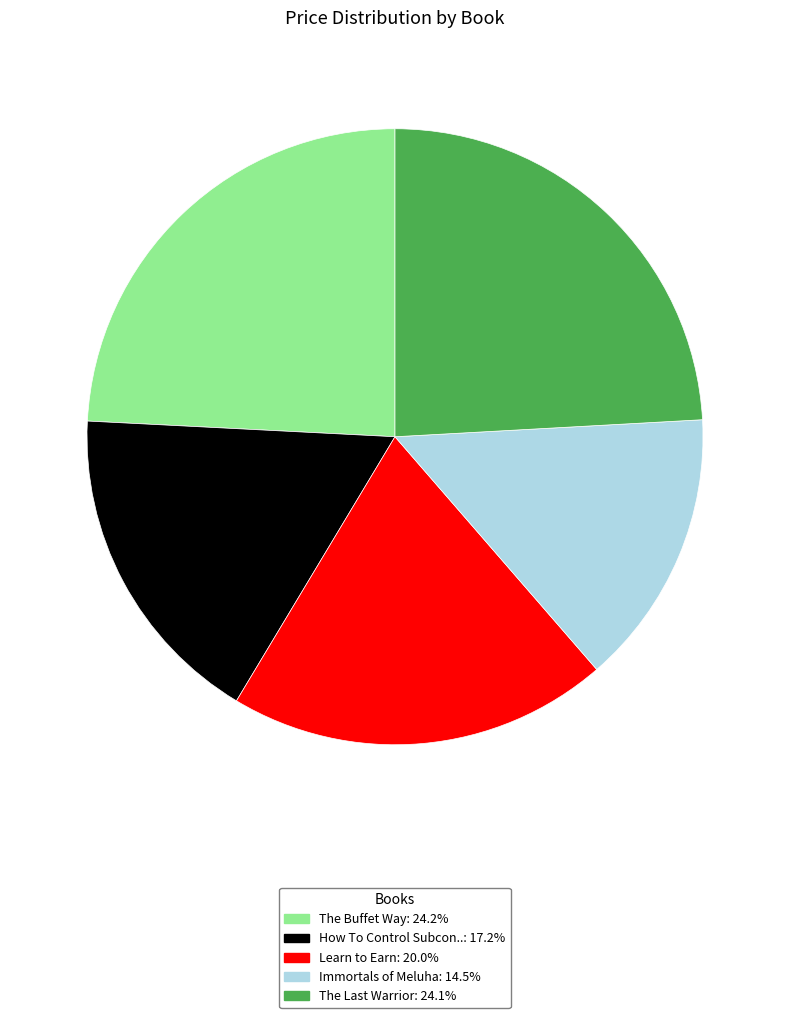

Is there any slice that represents more than half of the pie?

No